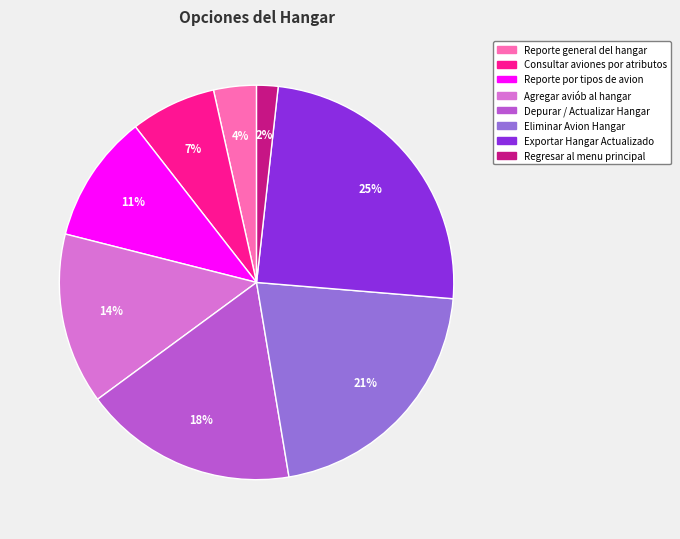

Which slice is the largest?

Exportar Hangar Actualizado